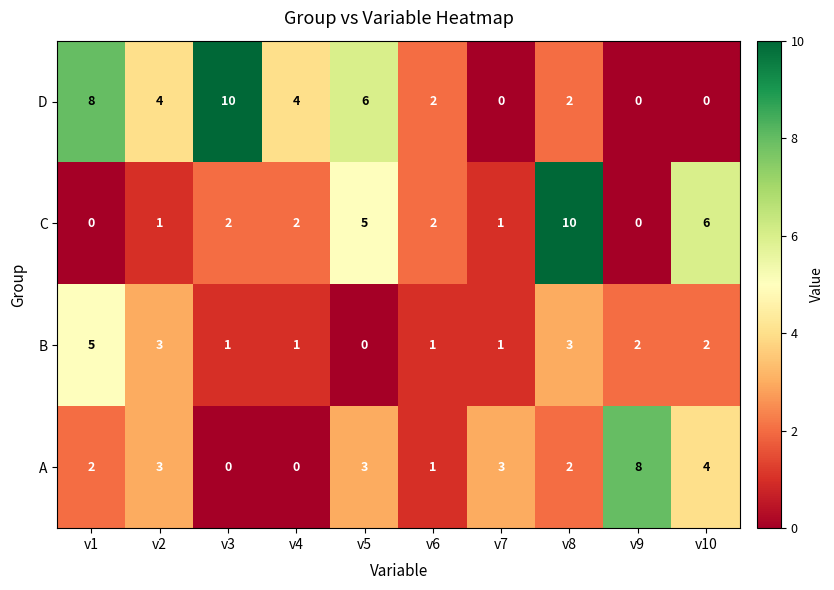

List the series in order of their overall mean, highest first.

D, C, A, B